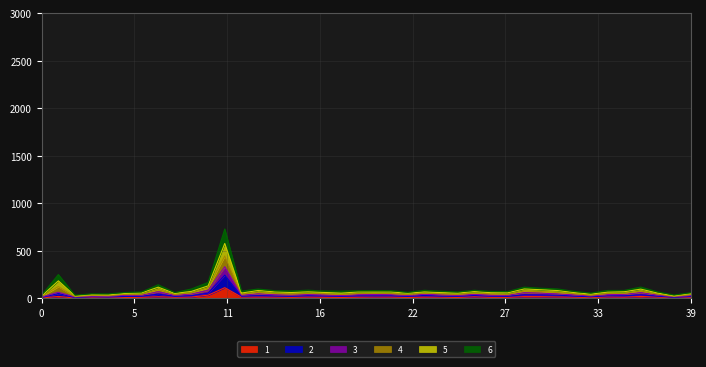

Where does the 1 series first go above 13?

1